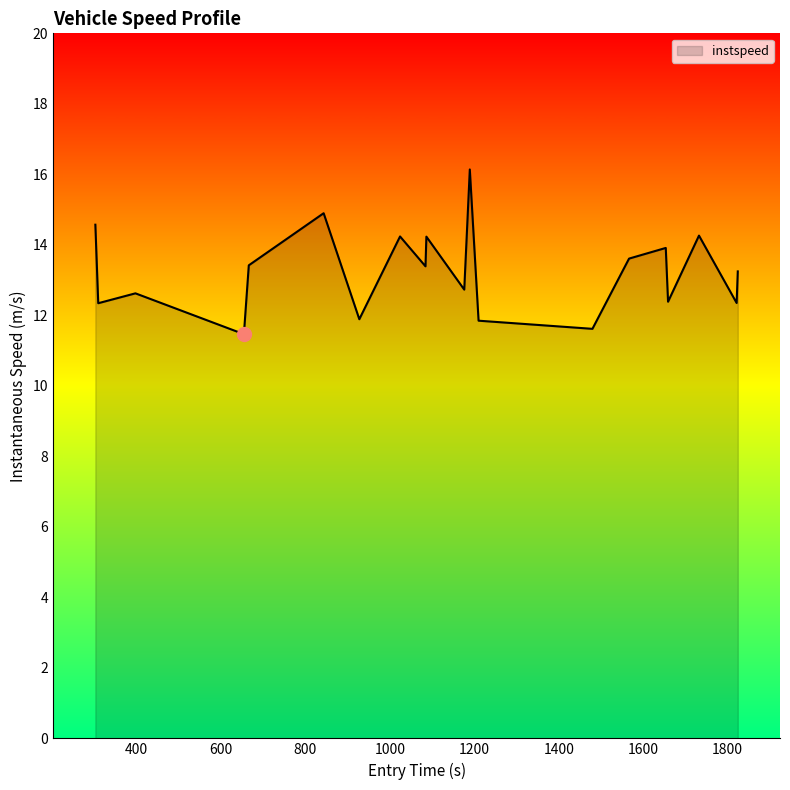

What is the greatest value displayed?

16.1